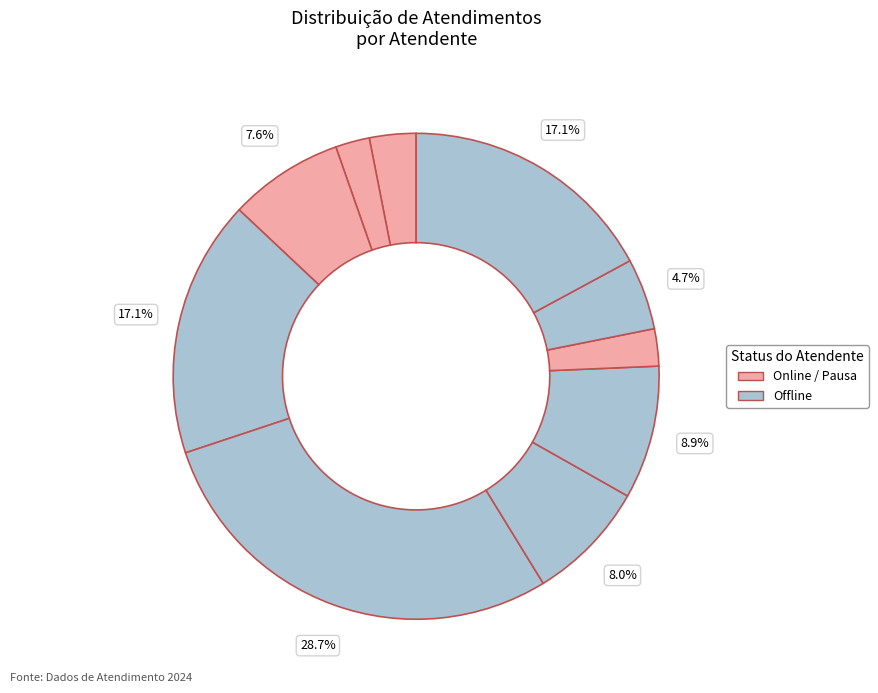

Is there any slice that represents more than half of the pie?

No